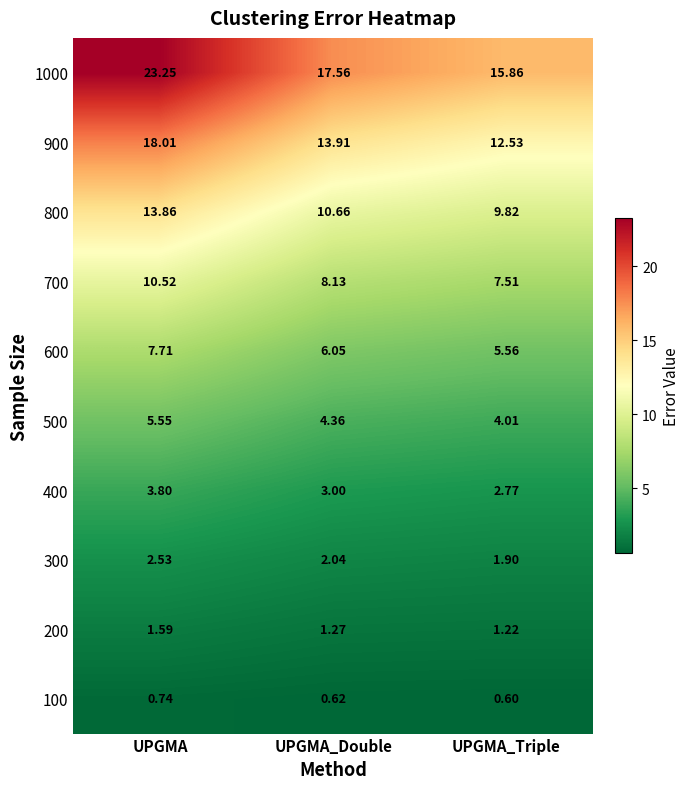

What is the minimum value shown in the chart?

0.6